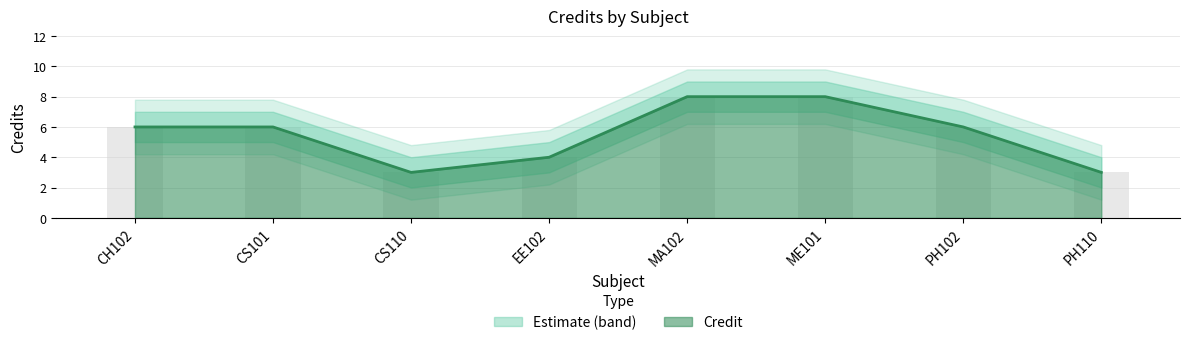

Is the value of Credit at PH110 greater than the value of Credit_upper at ME101?

No